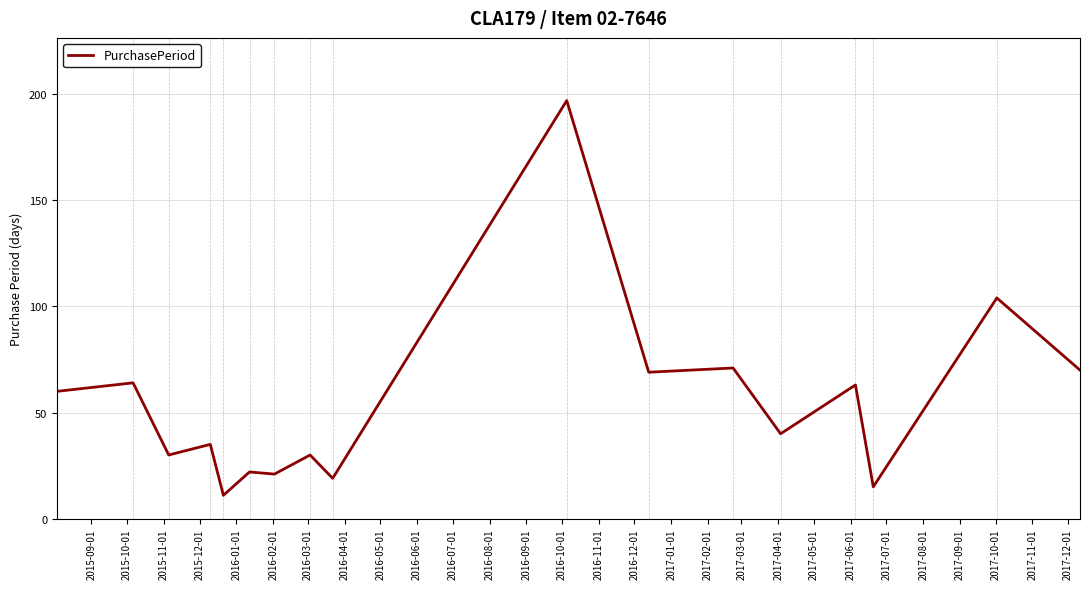

What is the maximum value shown in the chart?

197